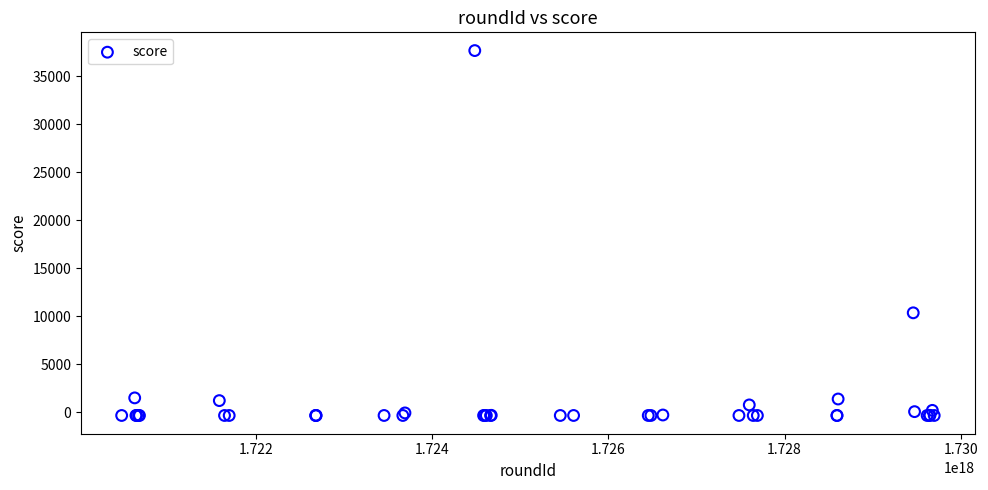

What Y value in the scatter plot is closest to 18683?

10366.7